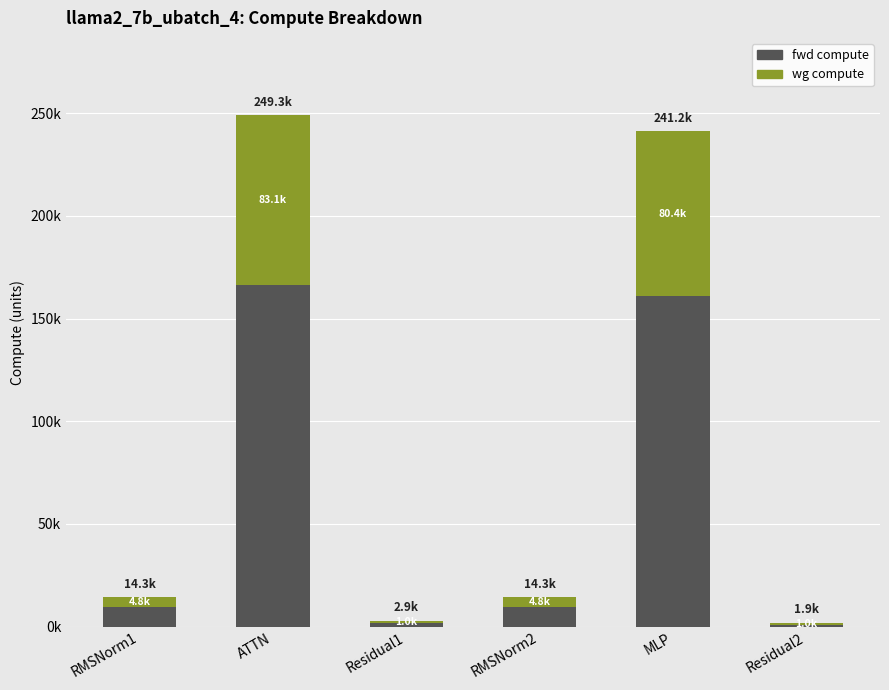

Between ATTN and Residual2, which series saw the biggest shift?

fwd compute